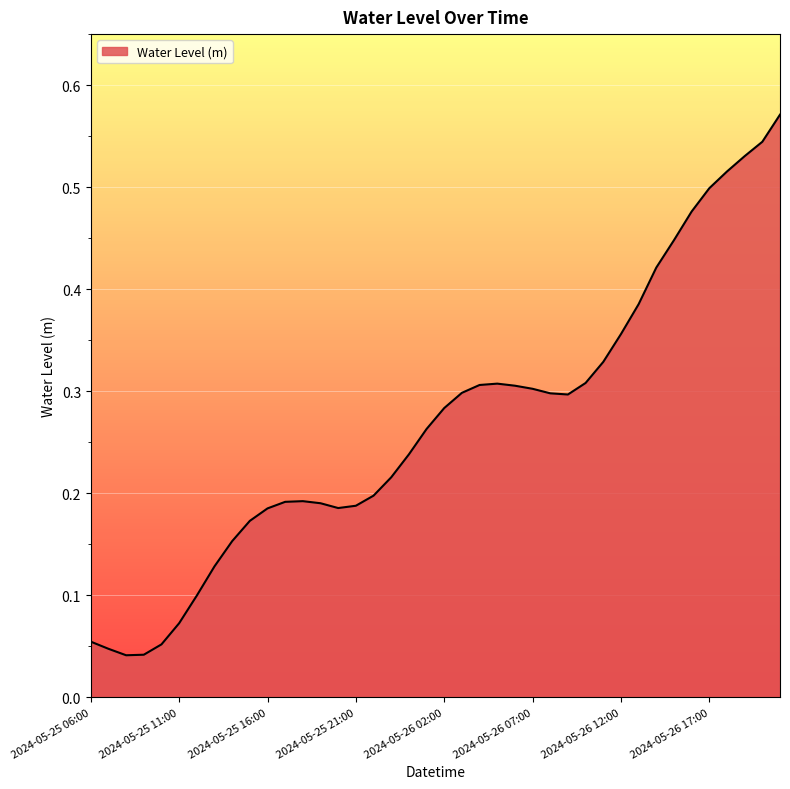

How many lines are shown in the chart?

1